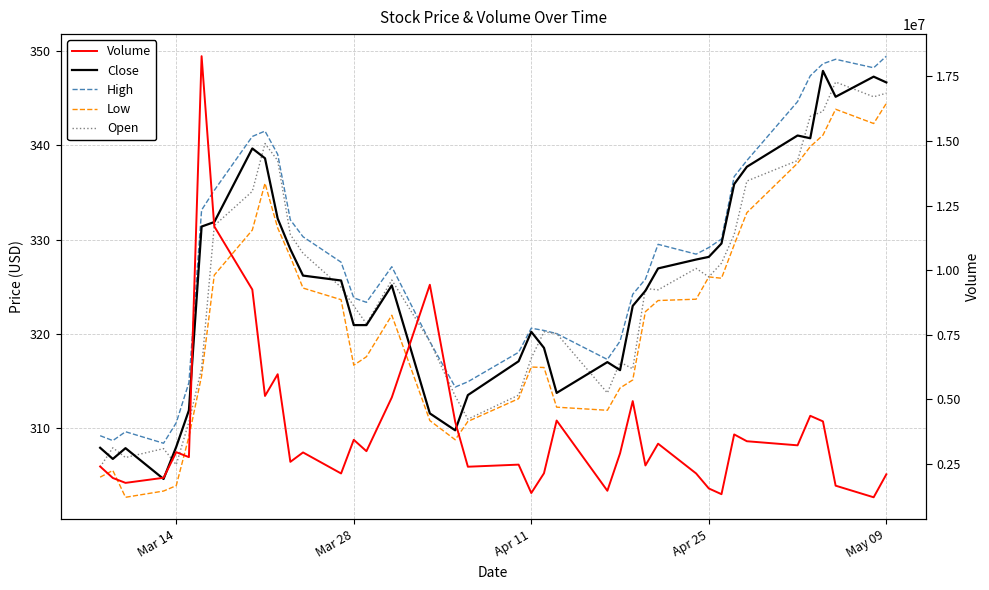

What position from the left is Apr 25?

31